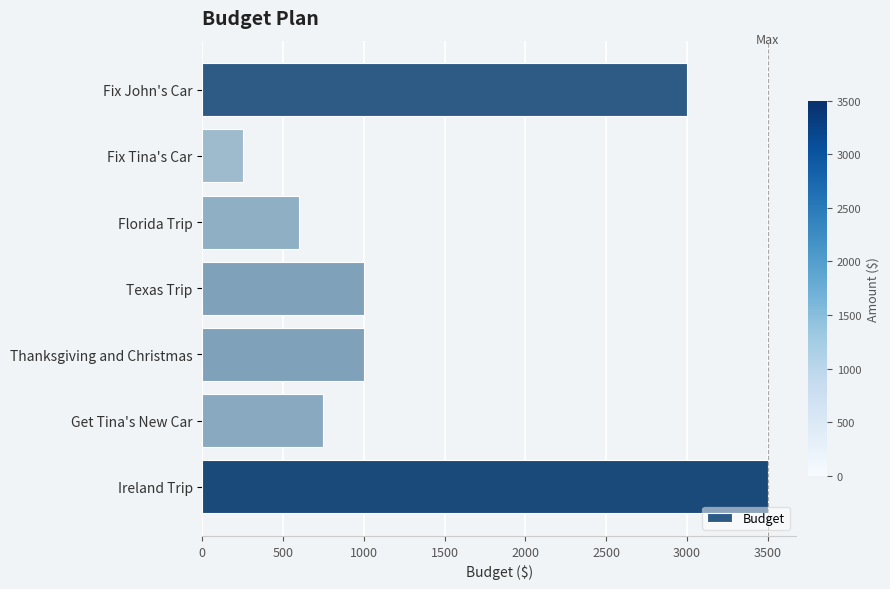

What is the change in value from Fix Tina's Car to Florida Trip?

+350